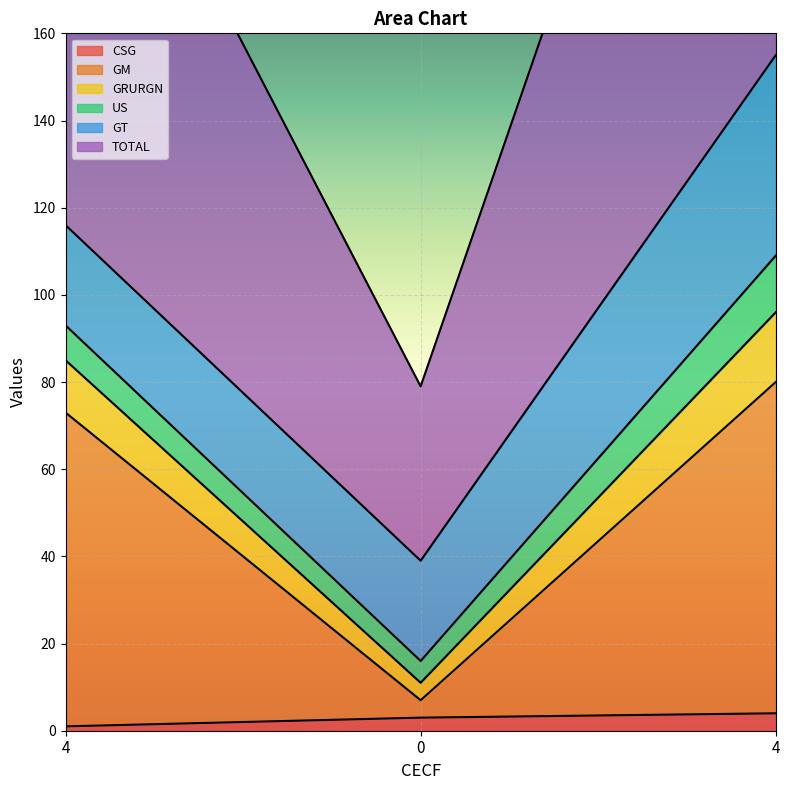

Is the value of CSG at 4 greater than the value of GM at 0?

No